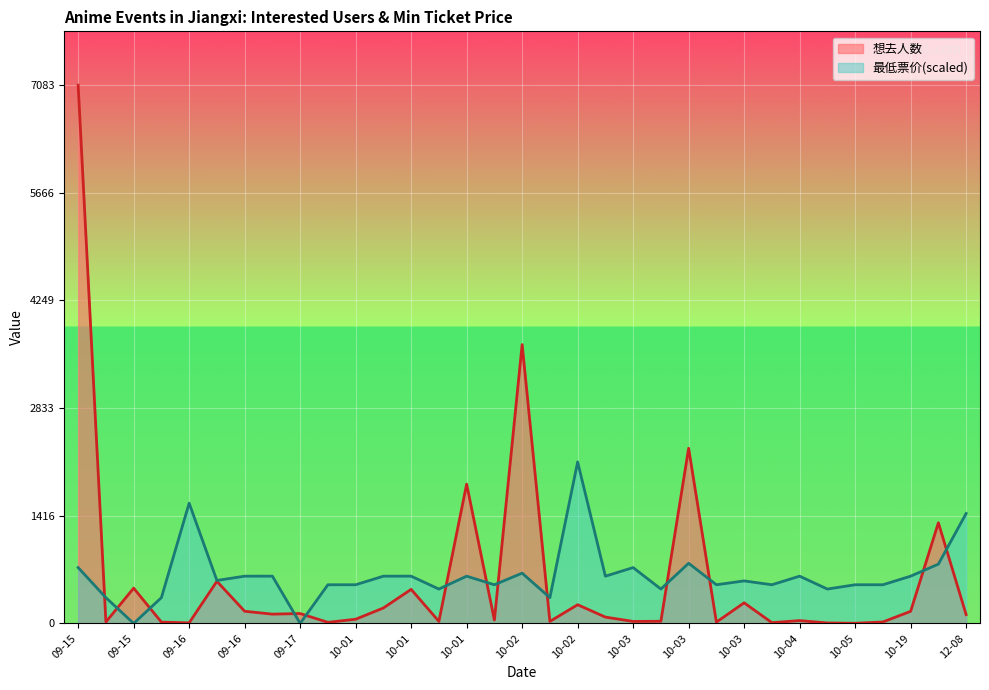

How many data points in 最低票价 are above 565?

17